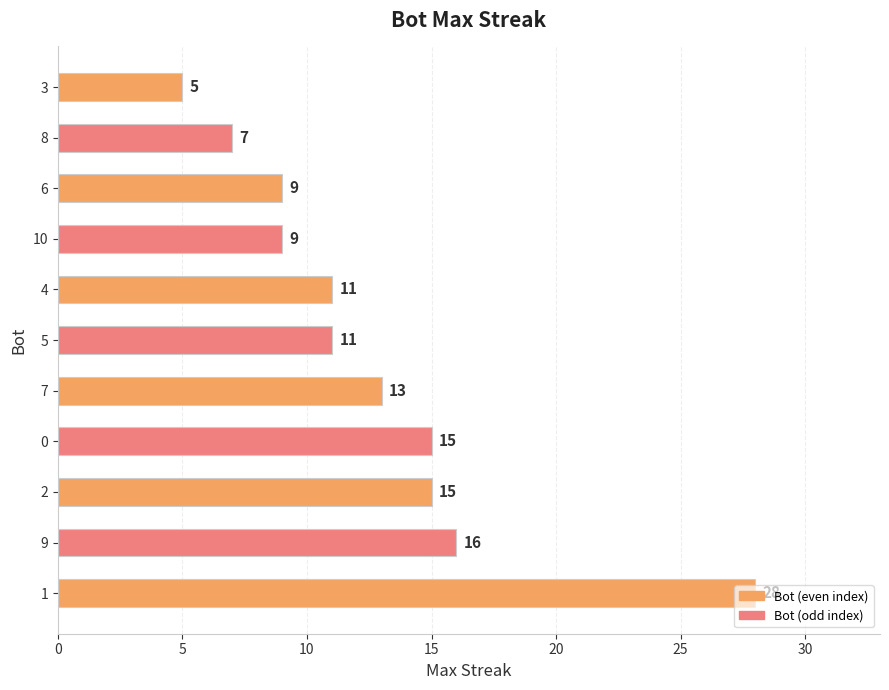

What is the maximum value shown in the chart?

28